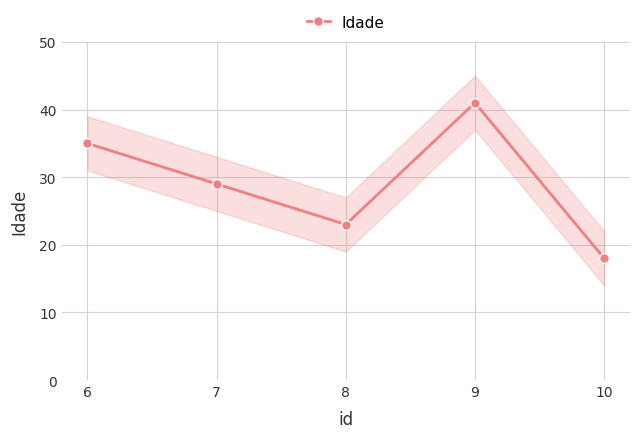

How many interior local peaks (higher than both neighbors) does the data have?

1